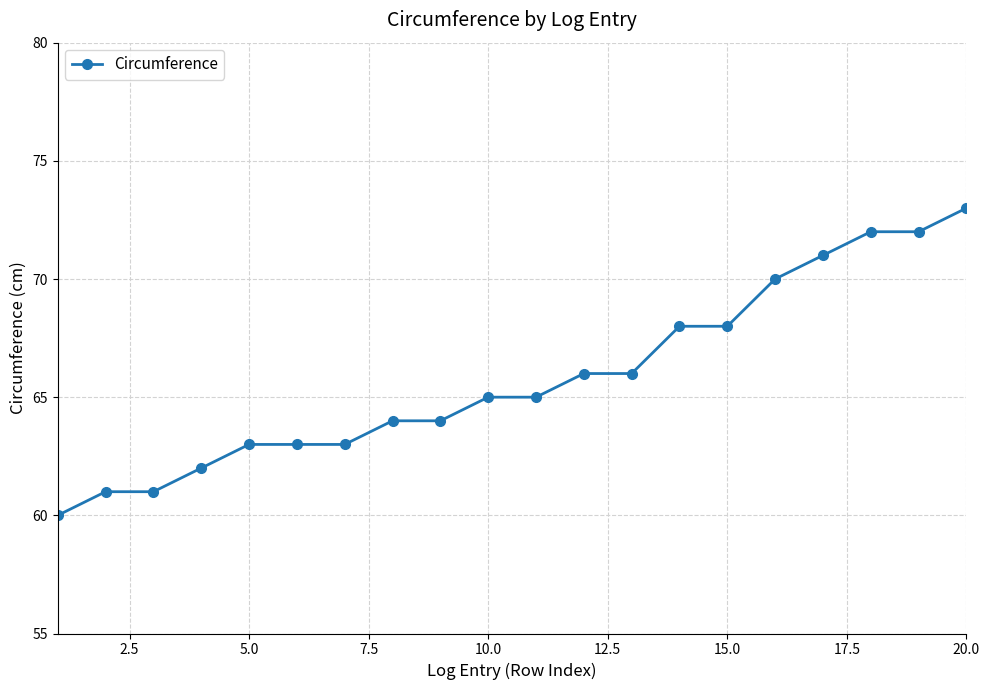

What is the greatest value displayed?

73